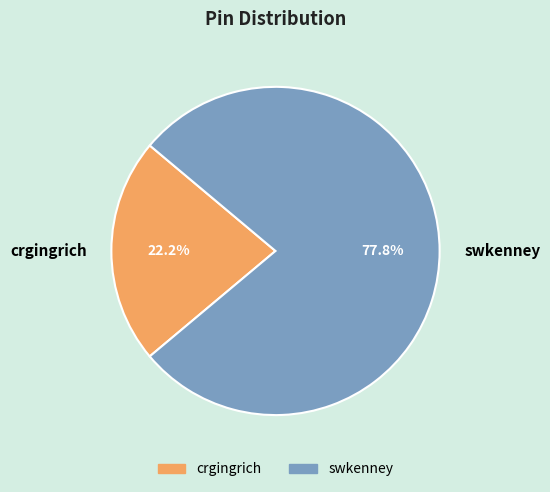

To the nearest percent, what portion does crgingrich represent?

22%